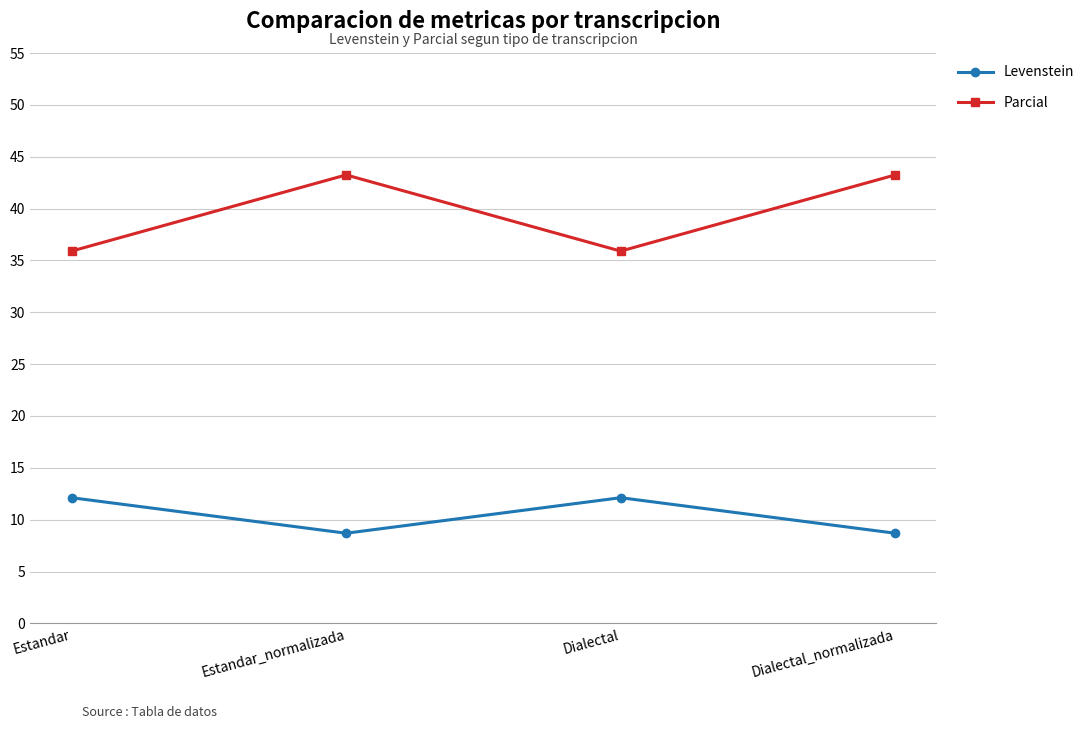

Read the Levenstein value at Estandar.

12.1